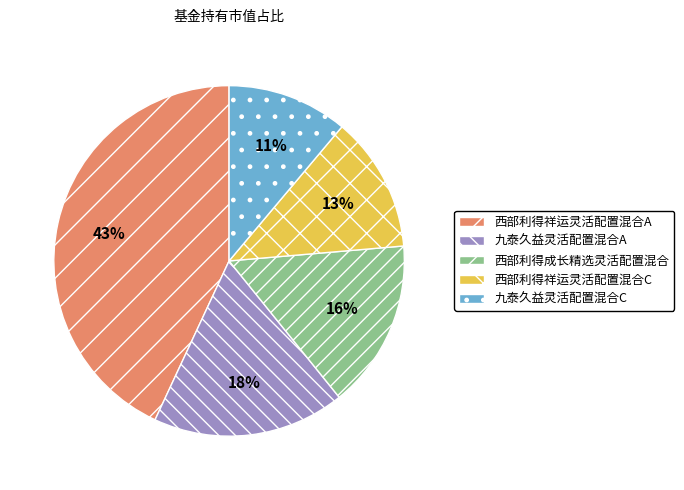

Is 九泰久益灵活配置混合C the majority of the pie?

No